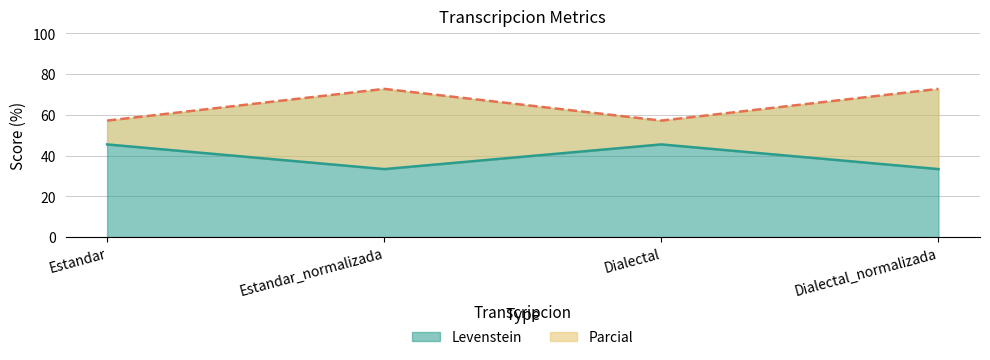

What is the difference between the maximum and minimum values in the Parcial series?

15.6